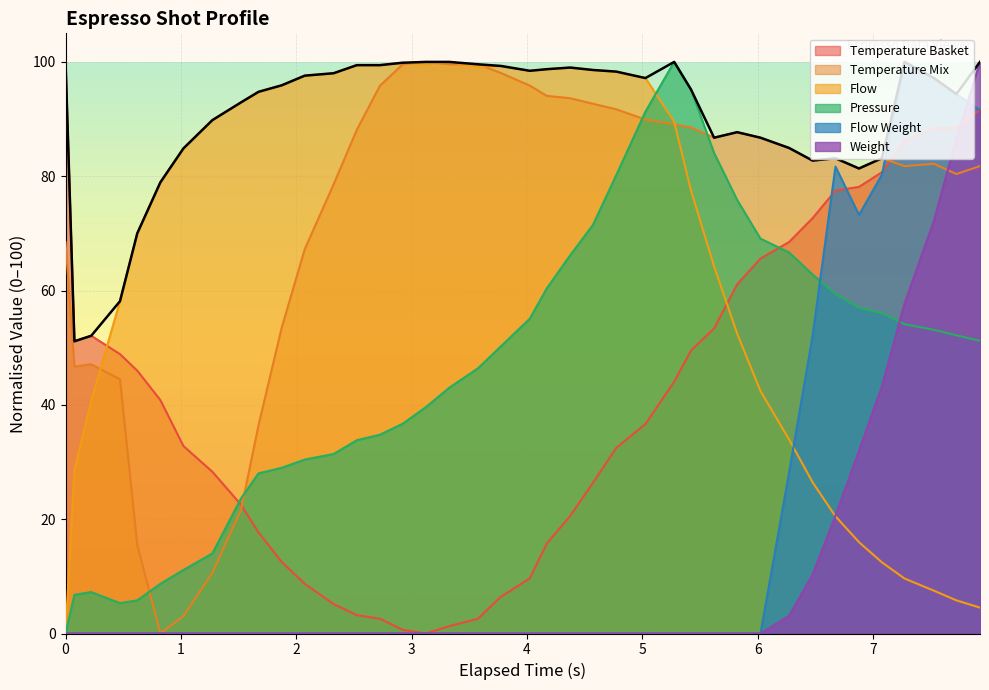

Which series has the largest total across all categories?

Temperature Mix